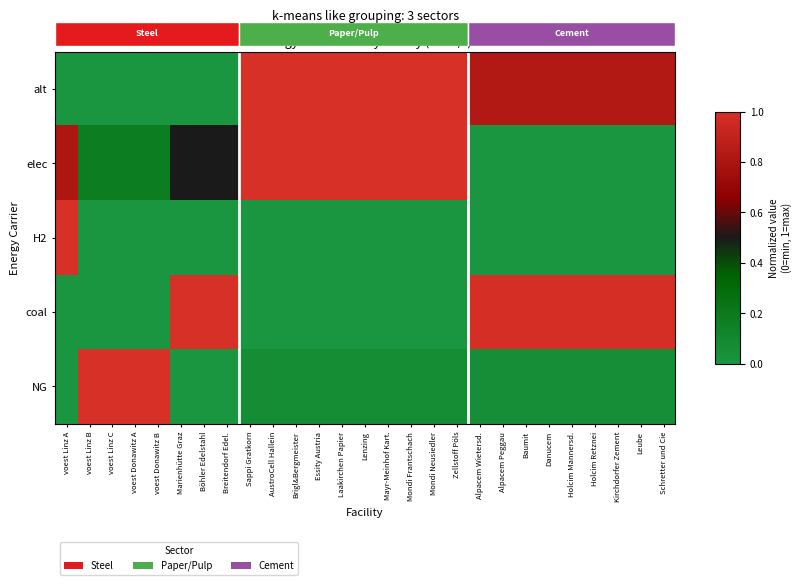

Reading right to left, what are all the values shown in this chart?

alt: Schretter und Cie=0.8	Leube=0.8	Kirchdorfer Zement=0.8	Holcim Retznei=0.8	Holcim Mannersd.=0.8	Danucem=0.8	Baumit=0.8	Alpacem Peggau=0.8	Alpacem Wietersd.=0.8	Zellstoff Pöls=1.0	Mondi Neusiedler=1.0	Mondi Frantschach=1.0	Mayr-Meinhof Kart.=1.0	Lenzing=1.0	Laakirchen Papier=1.0	Essity Austria=1.0	Brigl&Bergmeister=1.0	AustroCell Hallein=1.0	Sappi Gratkorn=1.0	Breitendorf Edel.=0.0	Böhler Edelstahl=0.0	Marienhütte Graz=0.0	voest Donawitz B=0.0	voest Donawitz A=0.0	voest Linz C=0.0	voest Linz B=0.0	voest Linz A=0.0
elec: Schretter und Cie=0.0	Leube=0.0	Kirchdorfer Zement=0.0	Holcim Retznei=0.0	Holcim Mannersd.=0.0	Danucem=0.0	Baumit=0.0	Alpacem Peggau=0.0	Alpacem Wietersd.=0.0	Zellstoff Pöls=1.0	Mondi Neusiedler=1.0	Mondi Frantschach=1.0	Mayr-Meinhof Kart.=1.0	Lenzing=1.0	Laakirchen Papier=1.0	Essity Austria=1.0	Brigl&Bergmeister=1.0	AustroCell Hallein=1.0	Sappi Gratkorn=1.0	Breitendorf Edel.=0.5	Böhler Edelstahl=0.5	Marienhütte Graz=0.5	voest Donawitz B=0.2	voest Donawitz A=0.2	voest Linz C=0.2	voest Linz B=0.2	voest Linz A=0.8
H2: Schretter und Cie=0.0	Leube=0.0	Kirchdorfer Zement=0.0	Holcim Retznei=0.0	Holcim Mannersd.=0.0	Danucem=0.0	Baumit=0.0	Alpacem Peggau=0.0	Alpacem Wietersd.=0.0	Zellstoff Pöls=0.0	Mondi Neusiedler=0.0	Mondi Frantschach=0.0	Mayr-Meinhof Kart.=0.0	Lenzing=0.0	Laakirchen Papier=0.0	Essity Austria=0.0	Brigl&Bergmeister=0.0	AustroCell Hallein=0.0	Sappi Gratkorn=0.0	Breitendorf Edel.=0.0	Böhler Edelstahl=0.0	Marienhütte Graz=0.0	voest Donawitz B=0.0	voest Donawitz A=0.0	voest Linz C=0.0	voest Linz B=0.0	voest Linz A=1.0
coal: Schretter und Cie=1.0	Leube=1.0	Kirchdorfer Zement=1.0	Holcim Retznei=1.0	Holcim Mannersd.=1.0	Danucem=1.0	Baumit=1.0	Alpacem Peggau=1.0	Alpacem Wietersd.=1.0	Zellstoff Pöls=0.0	Mondi Neusiedler=0.0	Mondi Frantschach=0.0	Mayr-Meinhof Kart.=0.0	Lenzing=0.0	Laakirchen Papier=0.0	Essity Austria=0.0	Brigl&Bergmeister=0.0	AustroCell Hallein=0.0	Sappi Gratkorn=0.0	Breitendorf Edel.=1.0	Böhler Edelstahl=1.0	Marienhütte Graz=1.0	voest Donawitz B=0.0	voest Donawitz A=0.0	voest Linz C=0.0	voest Linz B=0.0	voest Linz A=0.0
NG: Schretter und Cie=0.1	Leube=0.1	Kirchdorfer Zement=0.1	Holcim Retznei=0.1	Holcim Mannersd.=0.1	Danucem=0.1	Baumit=0.1	Alpacem Peggau=0.1	Alpacem Wietersd.=0.1	Zellstoff Pöls=0.1	Mondi Neusiedler=0.1	Mondi Frantschach=0.1	Mayr-Meinhof Kart.=0.1	Lenzing=0.1	Laakirchen Papier=0.1	Essity Austria=0.1	Brigl&Bergmeister=0.1	AustroCell Hallein=0.1	Sappi Gratkorn=0.1	Breitendorf Edel.=0.0	Böhler Edelstahl=0.0	Marienhütte Graz=0.0	voest Donawitz B=1.0	voest Donawitz A=1.0	voest Linz C=1.0	voest Linz B=1.0	voest Linz A=0.0